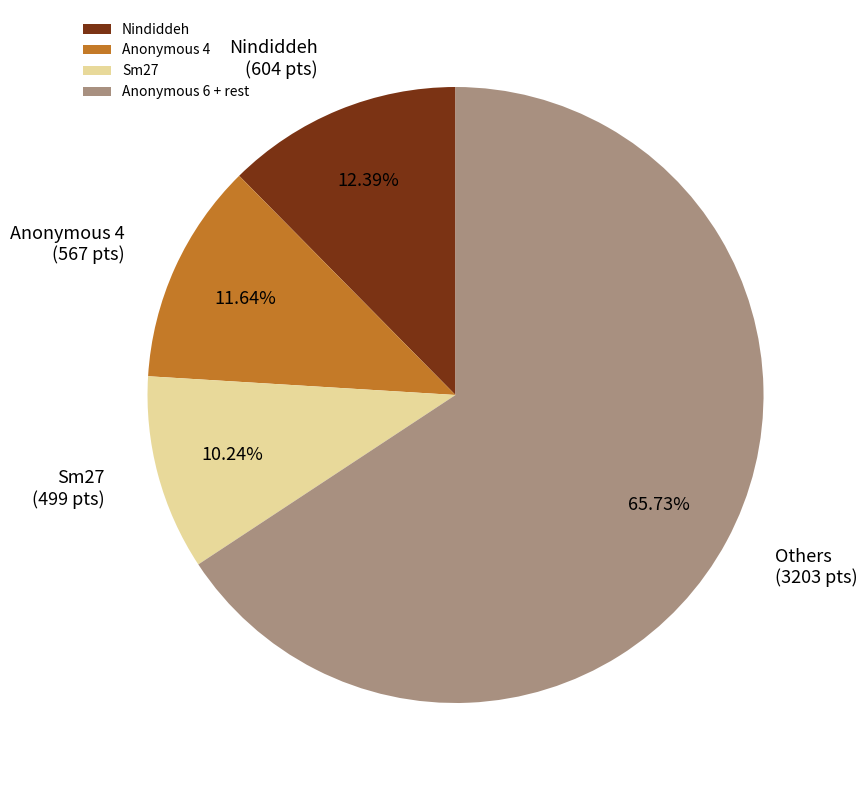

Is it true that Nindiddeh is 12% of the pie?

True